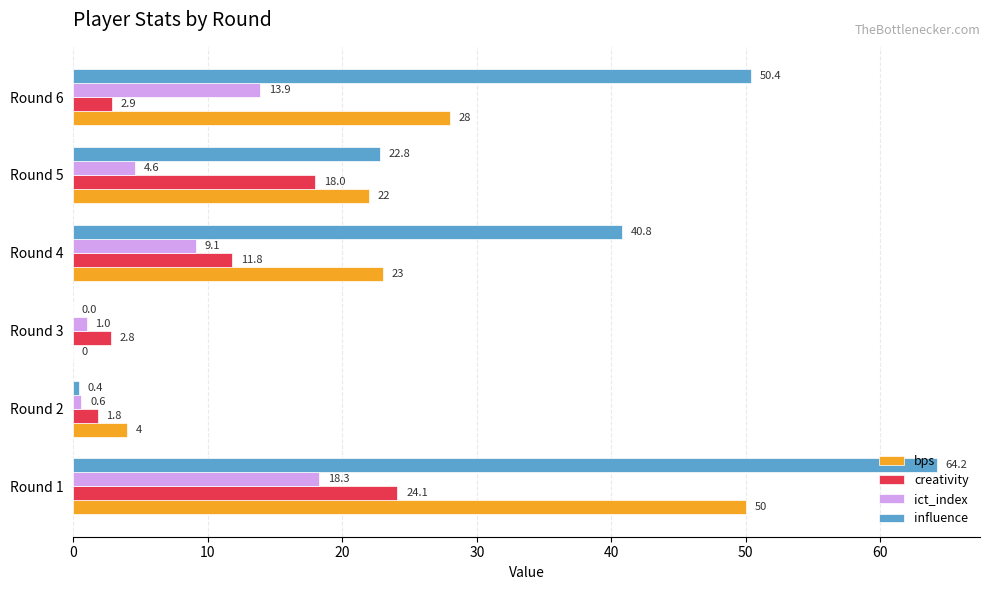

How many data points in creativity are above 11?

3